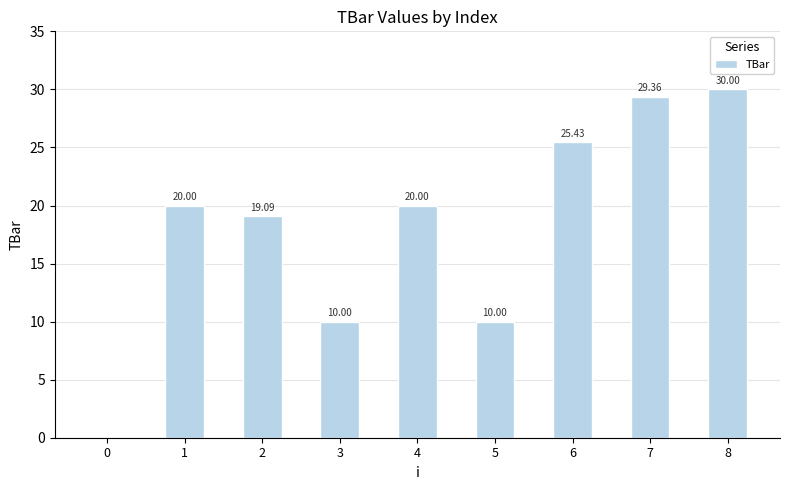

What is the sum of the values at 3 and 5?

20.0